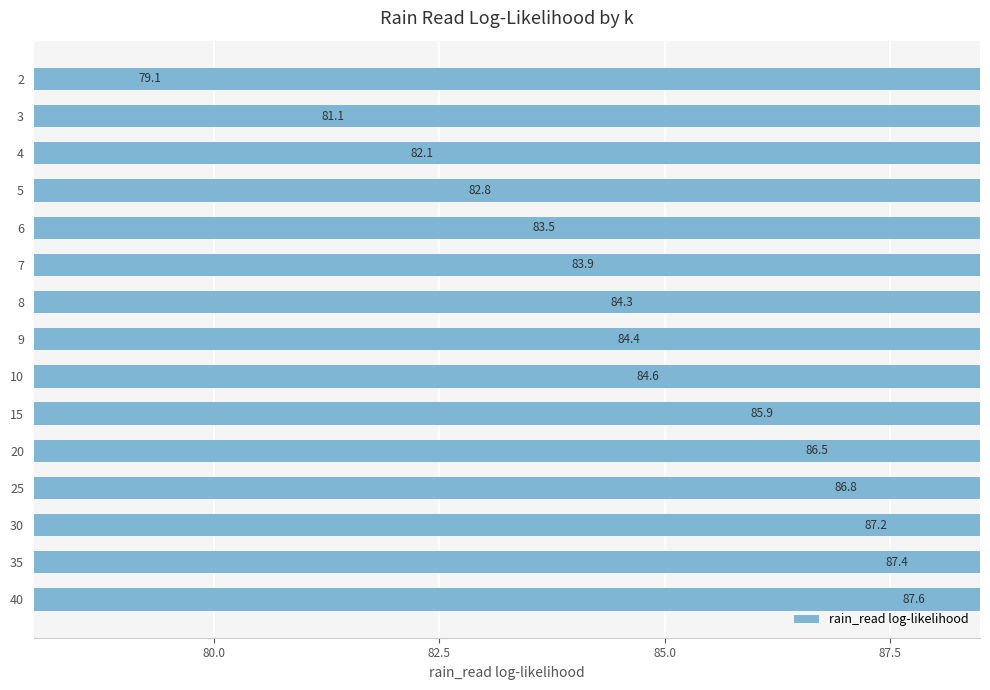

What is the greatest value displayed?

87.6